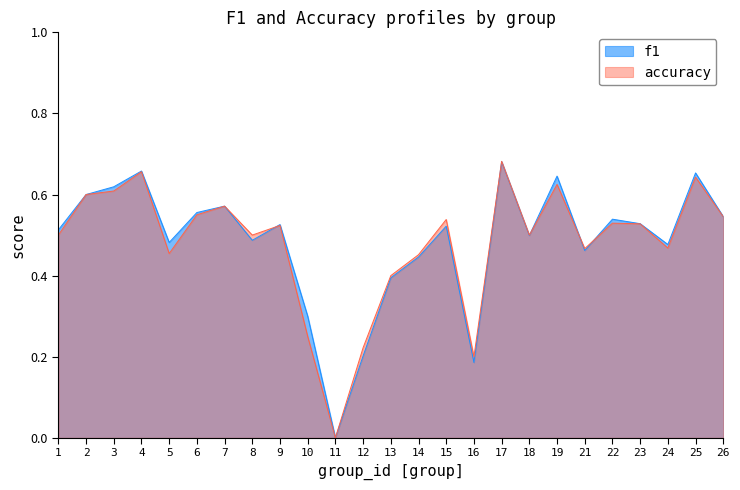

At 1, list the series in order from smallest to largest.

accuracy, f1